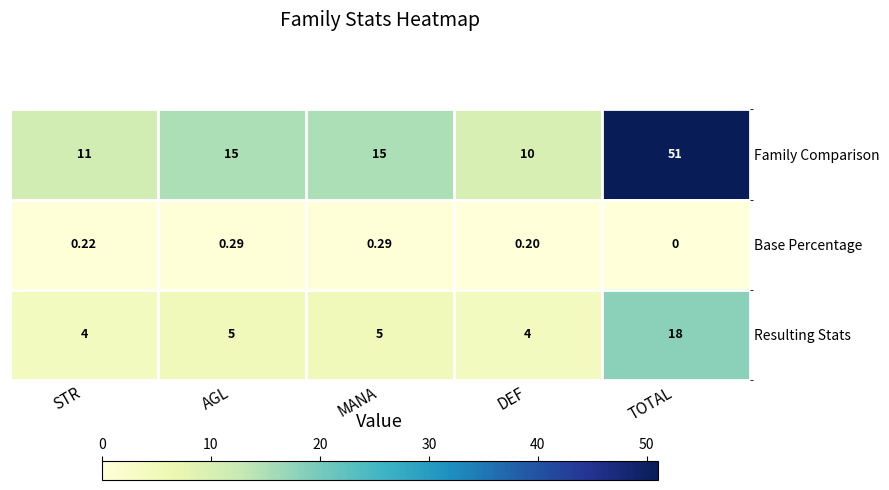

Which series has the largest total across all categories?

Family Comparison